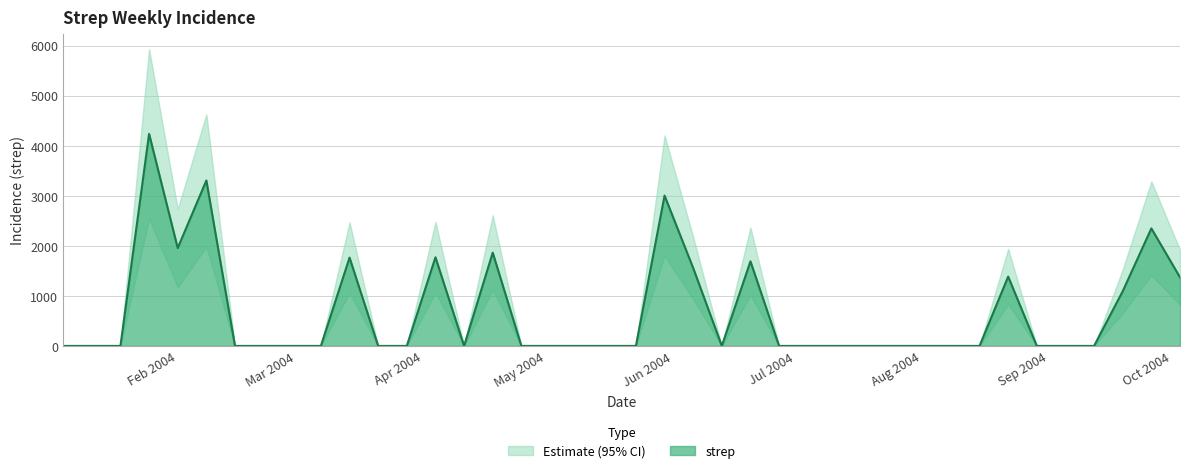

List the labels in order of value, smallest first.

2004-01-04, 2004-01-11, 2004-01-18, 2004-02-15, 2004-02-22, 2004-02-29, 2004-03-07, 2004-03-21, 2004-03-28, 2004-04-11, 2004-04-25, 2004-05-02, 2004-05-09, 2004-05-16, 2004-05-23, 2004-06-13, 2004-06-27, 2004-07-04, 2004-07-11, 2004-07-18, 2004-07-25, 2004-08-01, 2004-08-08, 2004-08-15, 2004-08-29, 2004-09-05, 2004-09-12, 2004-09-19, 2004-10-03, 2004-08-22, 2004-06-06, 2004-06-20, 2004-03-14, 2004-04-04, 2004-04-18, 2004-02-01, 2004-09-26, 2004-05-30, 2004-02-08, 2004-01-25